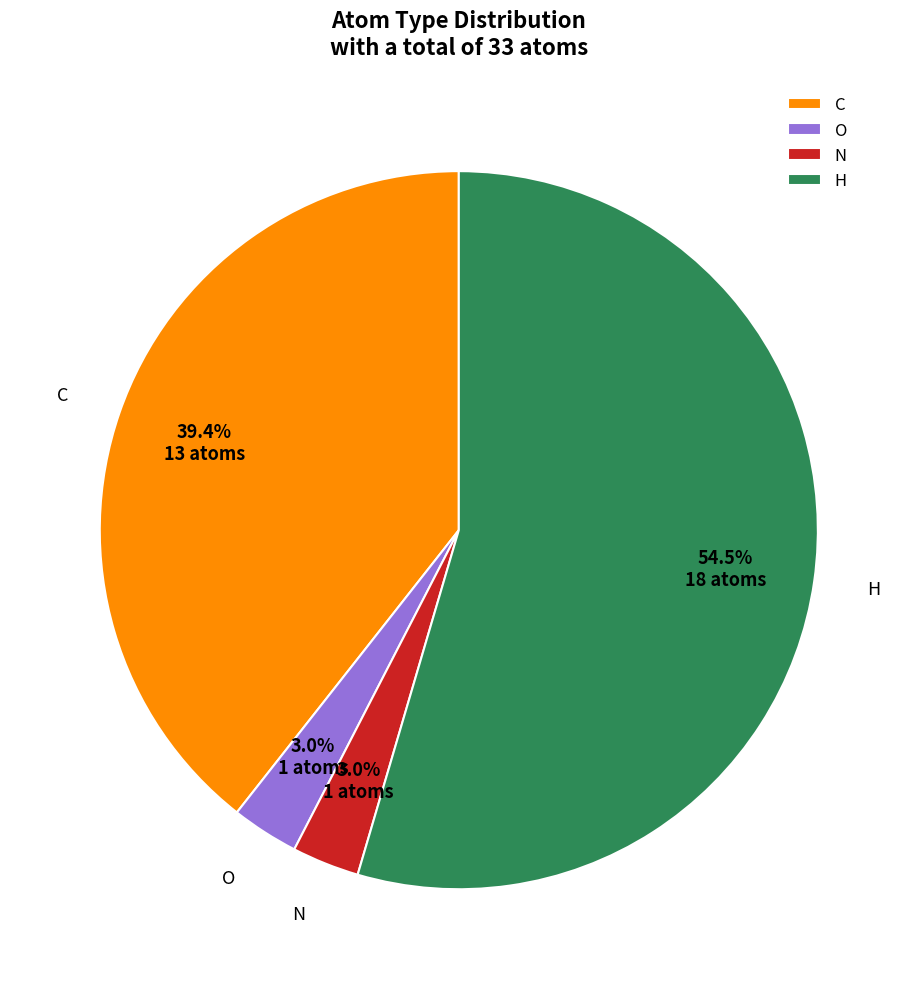

What percentage is the O slice, to the nearest percent?

3%